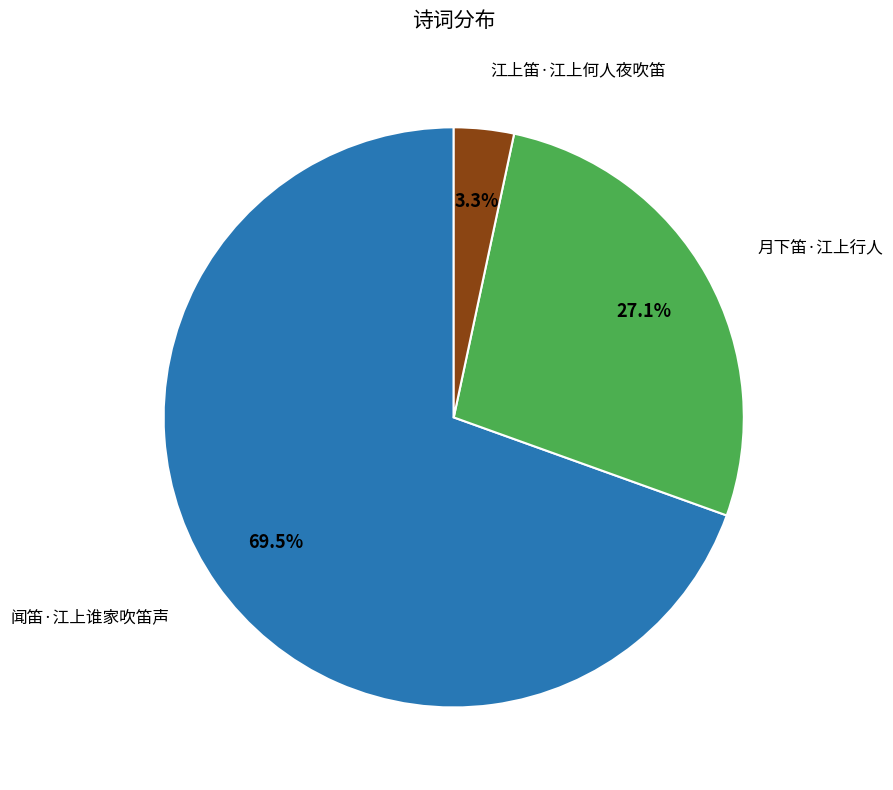

To the nearest percent, what percentage of the pie is 江上笛·江上何人夜吹笛?

3%